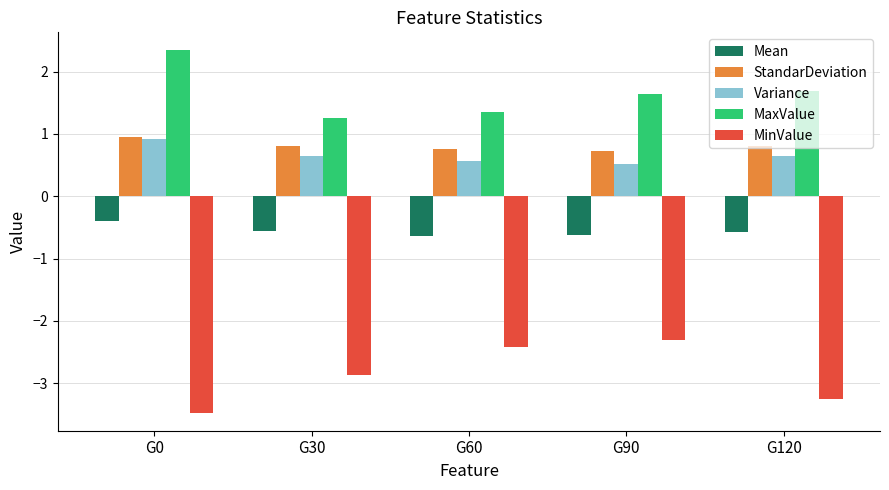

What is the smallest value displayed?

-3.5